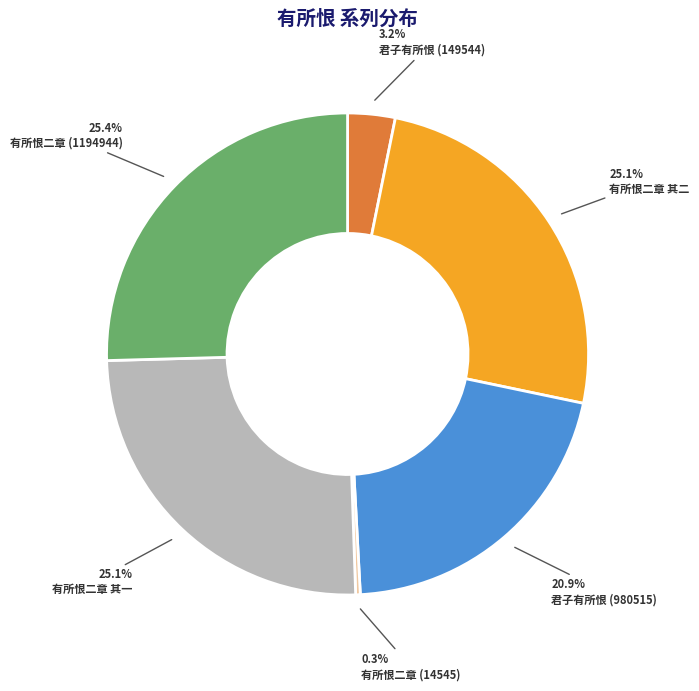

Approximately how many times larger is the value at 有所恨二章 (1194944) compared to 有所恨二章 其二?

1.0